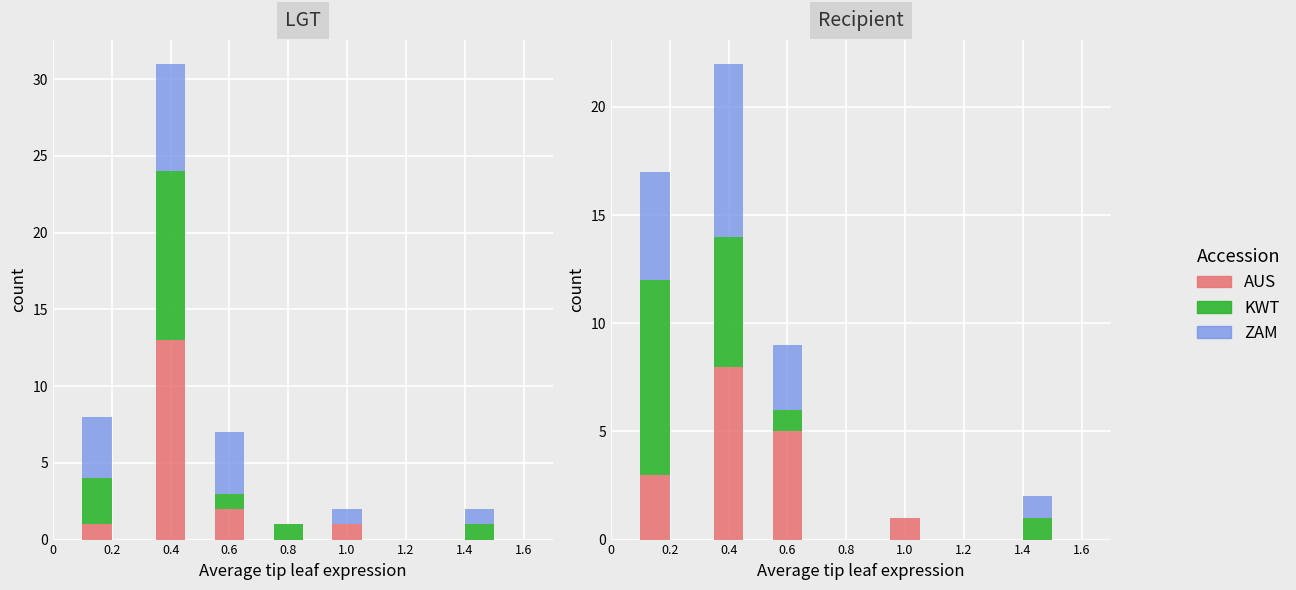

How many distinct data groups are displayed?

3